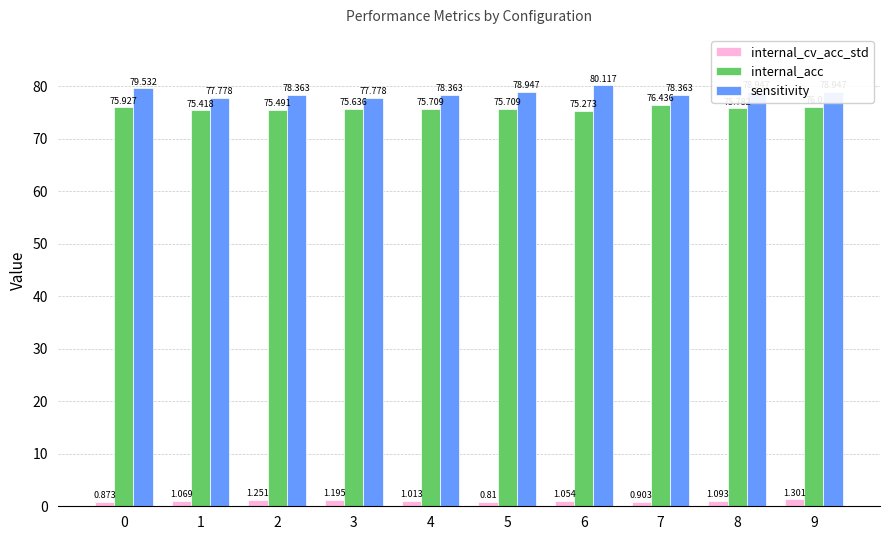

Between 7 and 8, which series saw the biggest shift?

internal_acc